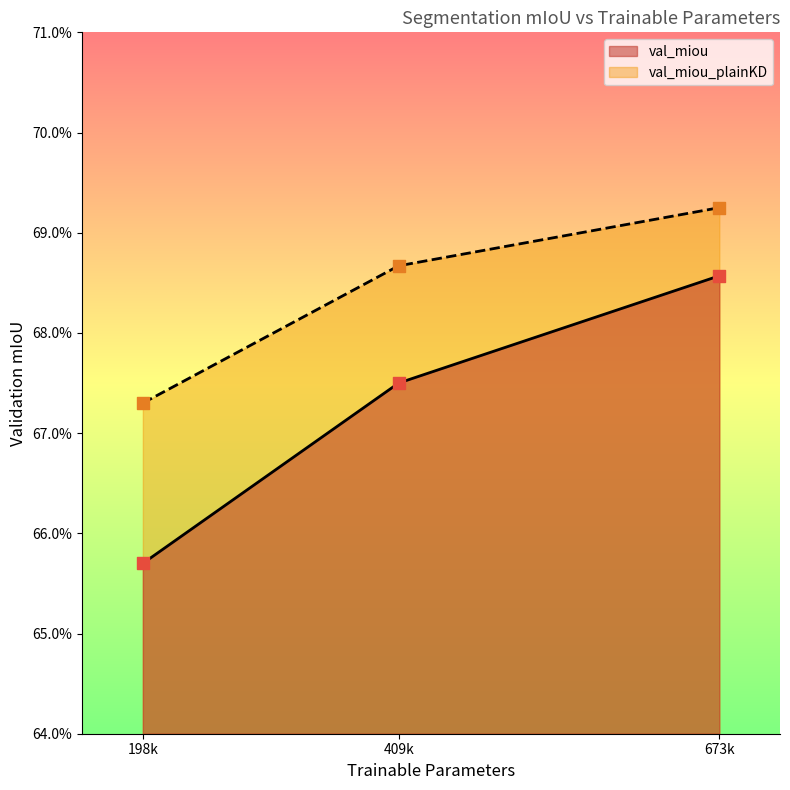

Is the value of val_miou_plainKD at 409k greater than the value of val_miou at 673k?

Yes